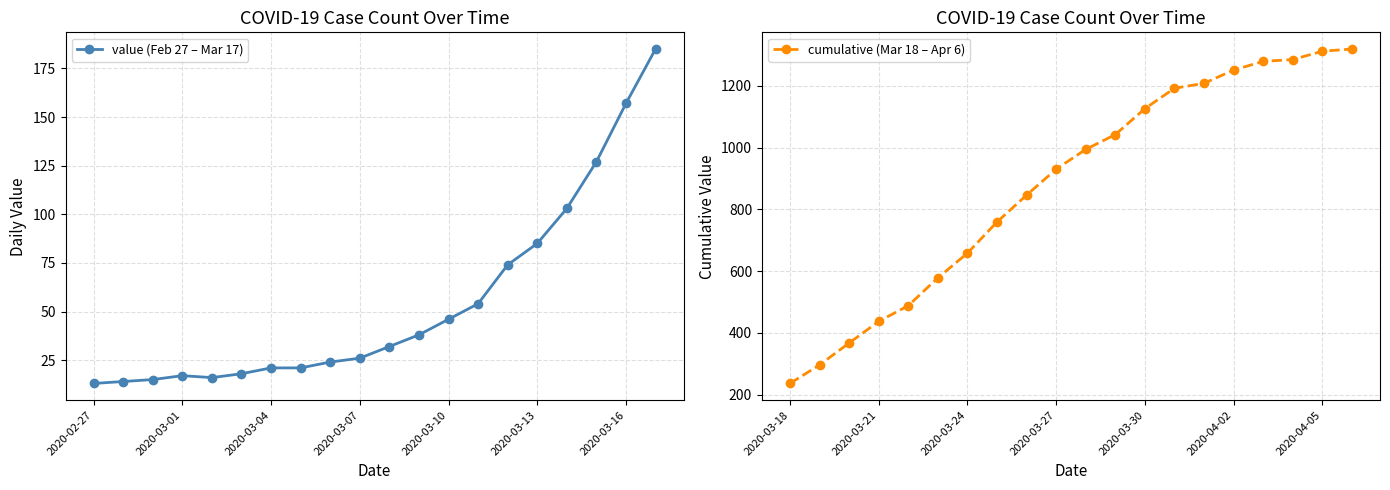

How many lines are shown in the chart?

2